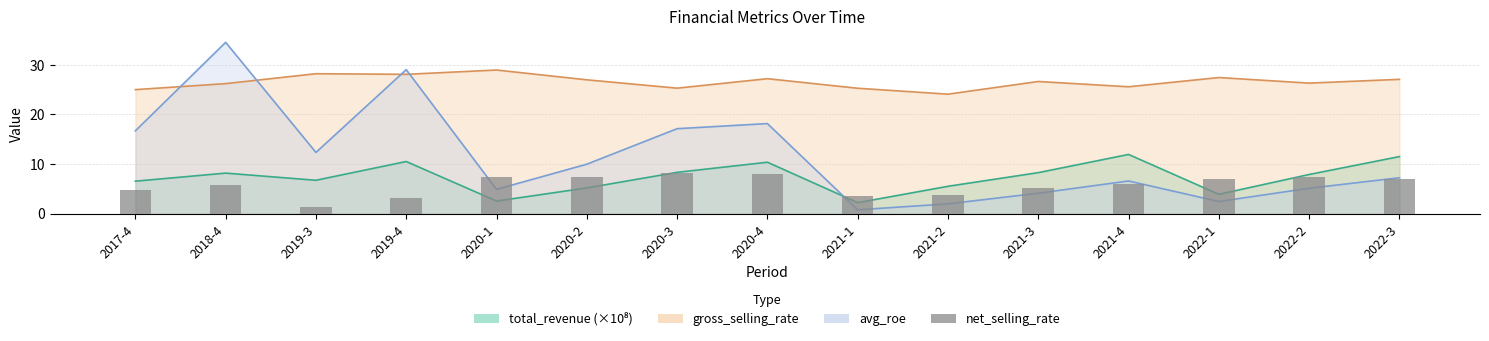

What is the label of the 8th bar from the left?

2020-4